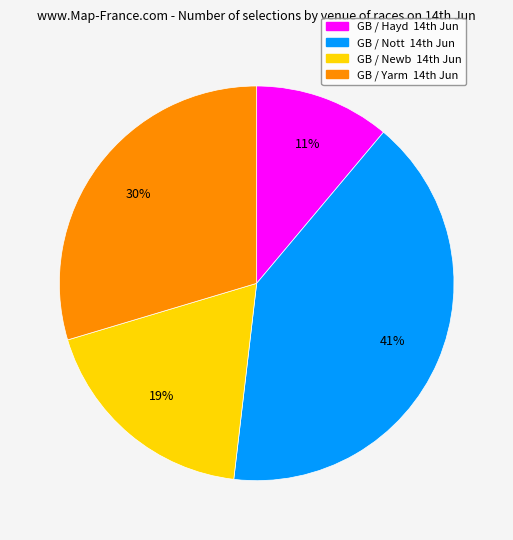

How many slices are in this pie chart?

4